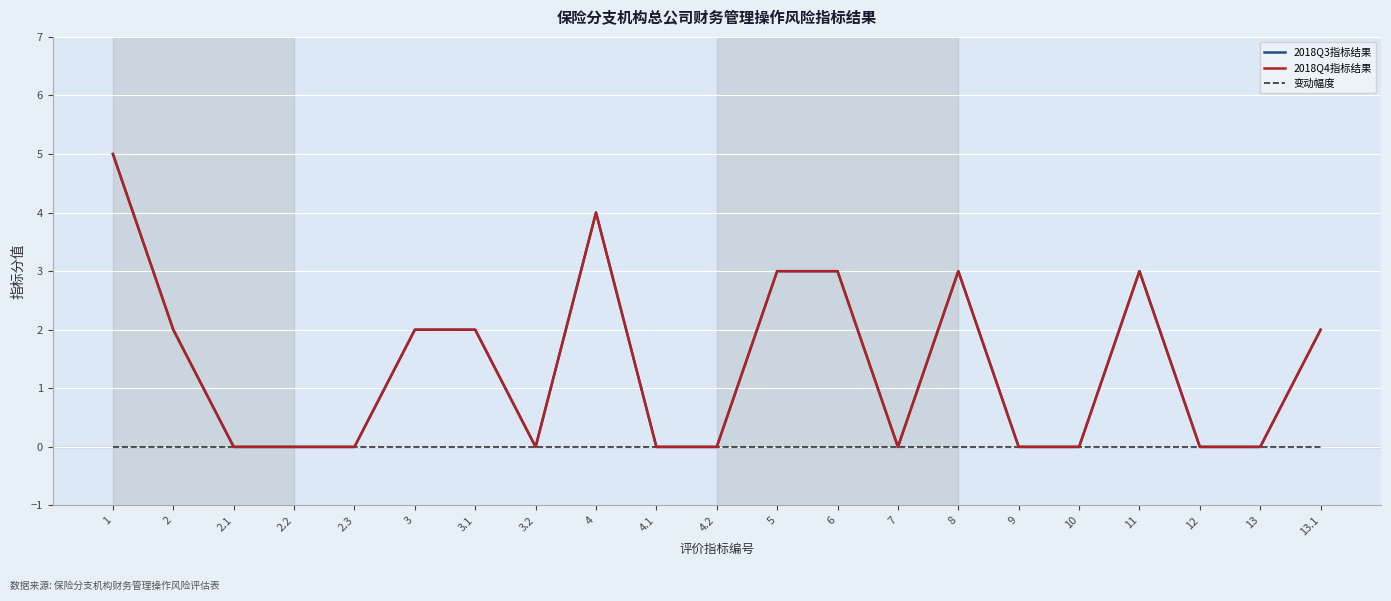

Which series has the largest range (max minus min)?

2018Q3指标结果